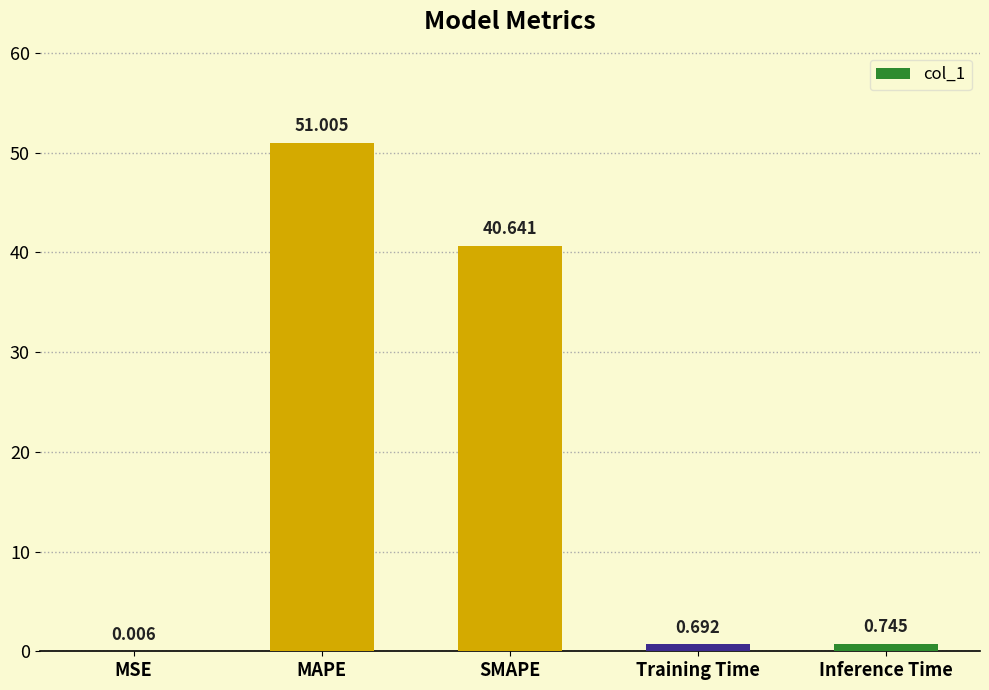

Are the bars horizontal?

No